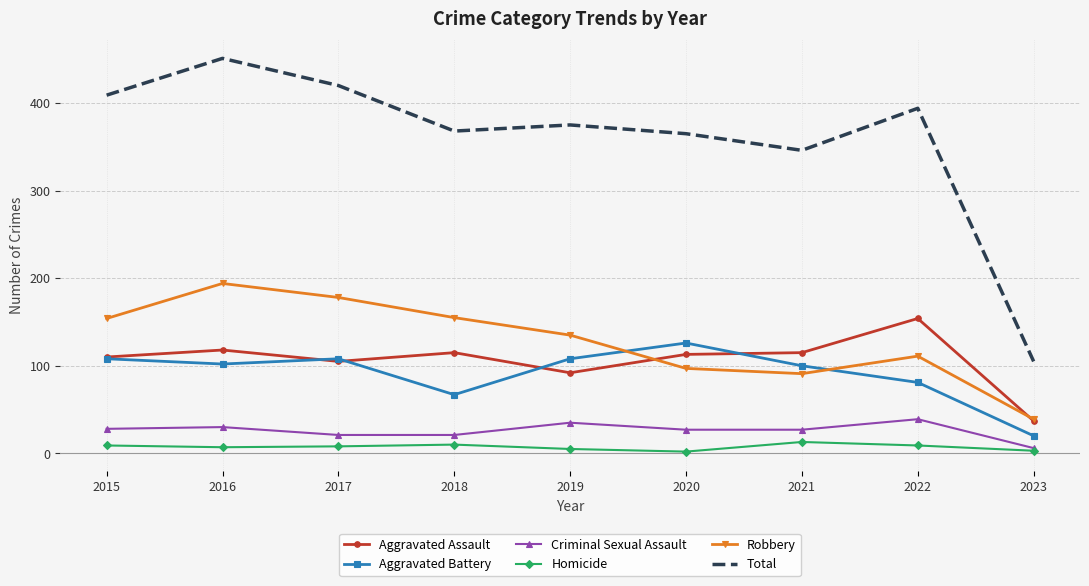

In Total, how many points are higher than both neighbors (excluding endpoints)?

3